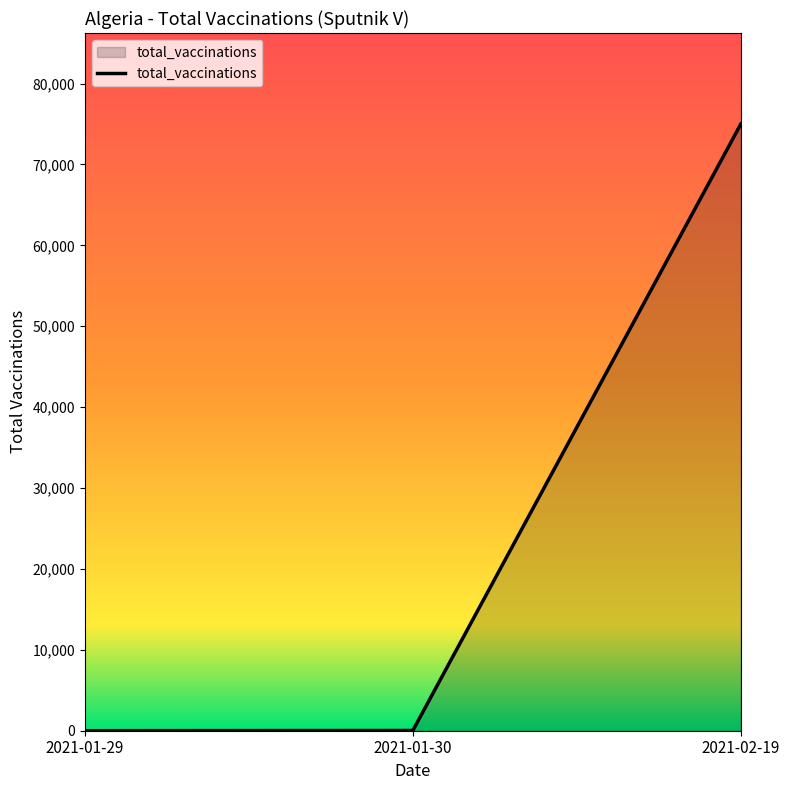

The value at 2021-02-19 is 75000. True or false?

True